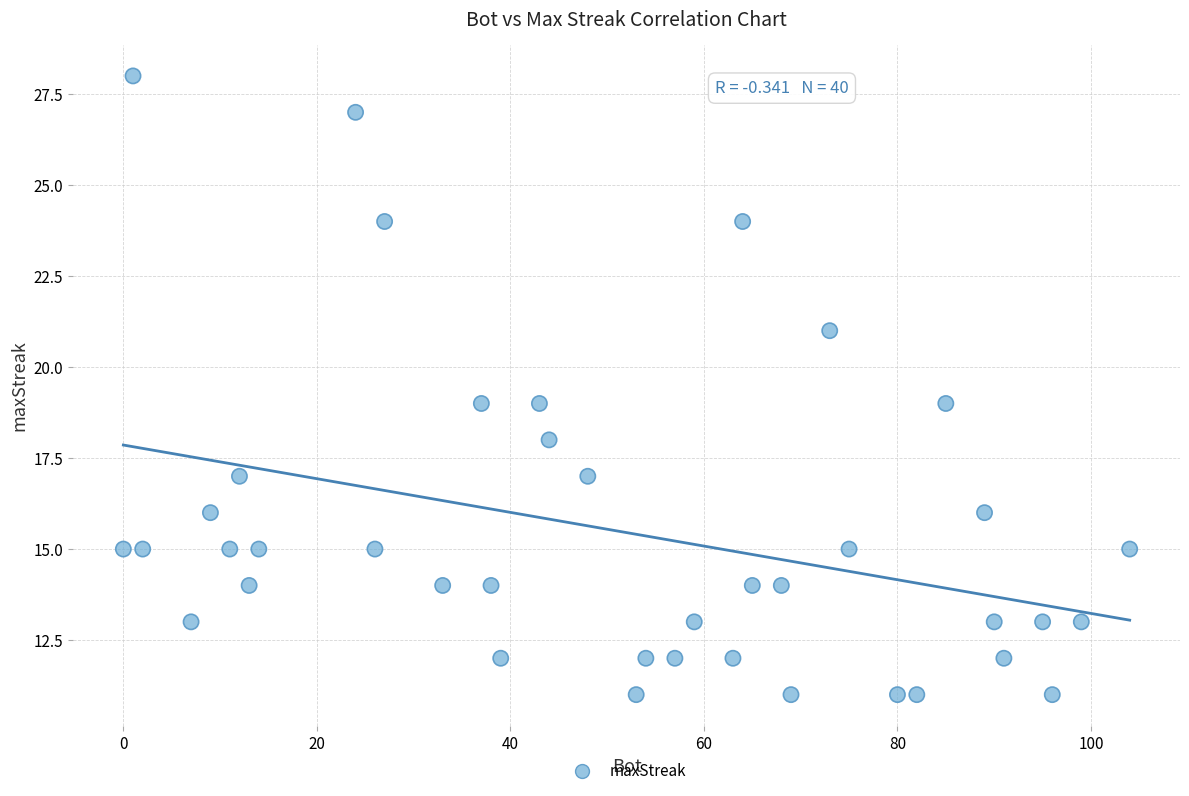

What is the range of X values (max minus min)?

104